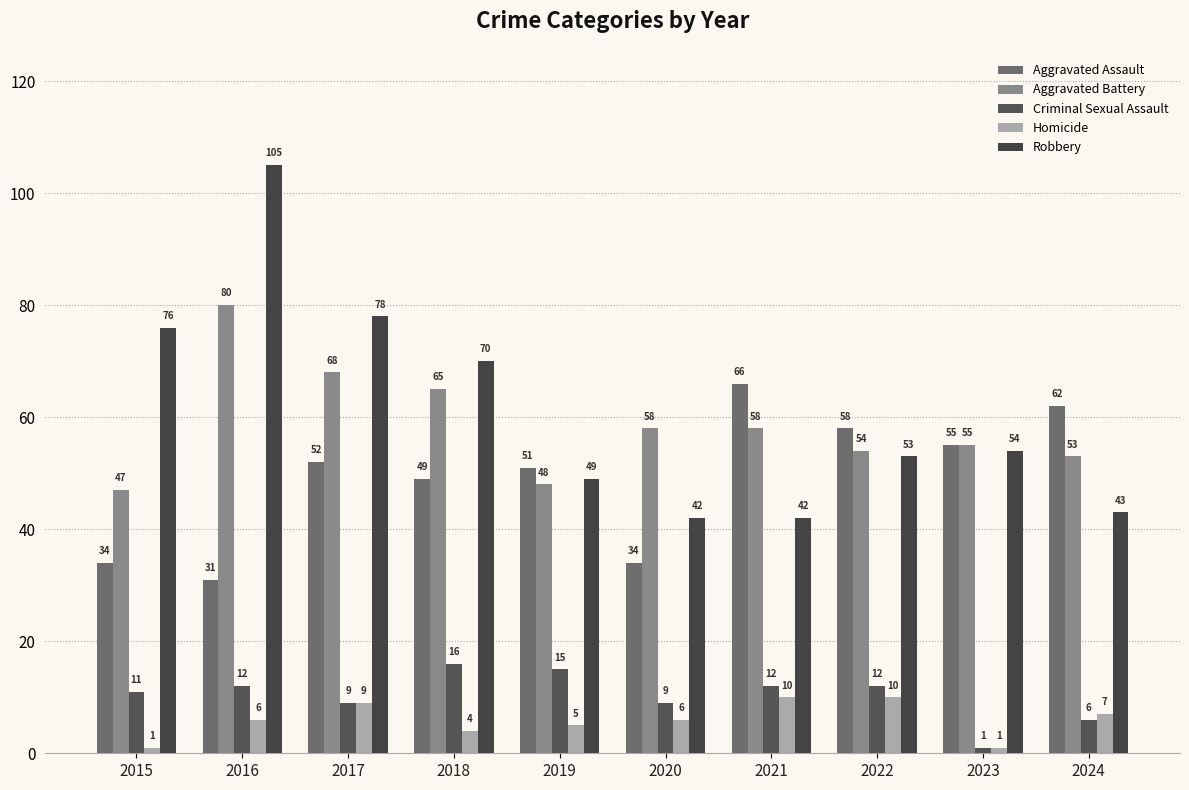

How many data points in Aggravated Assault are less than 52?

5